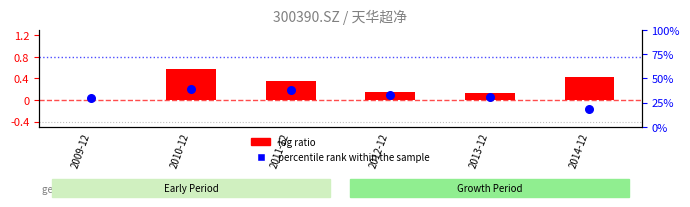

At which category is the sum across all series the highest?

2010-12